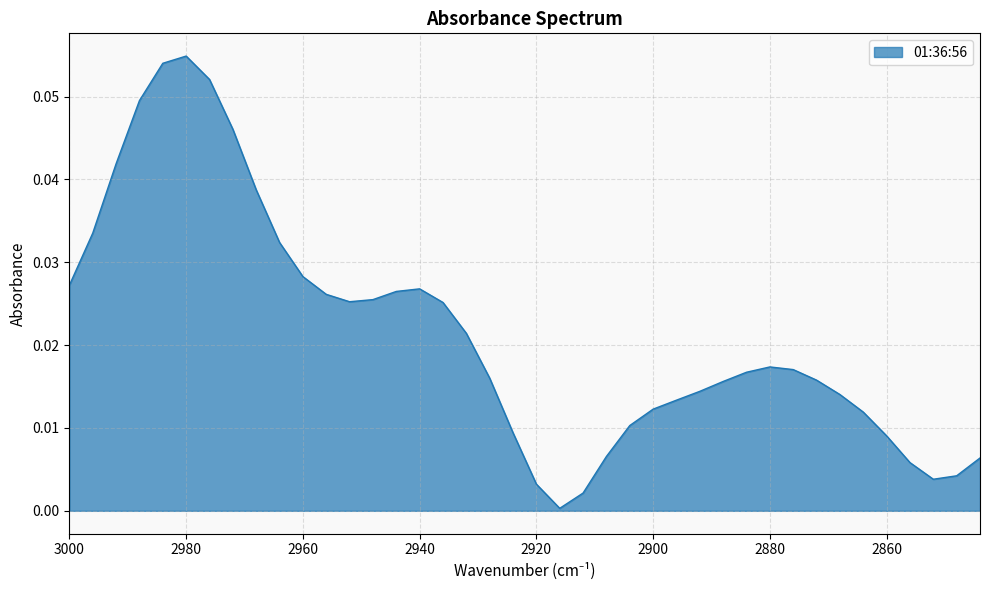

What is the difference between the maximum and minimum values?

0.1